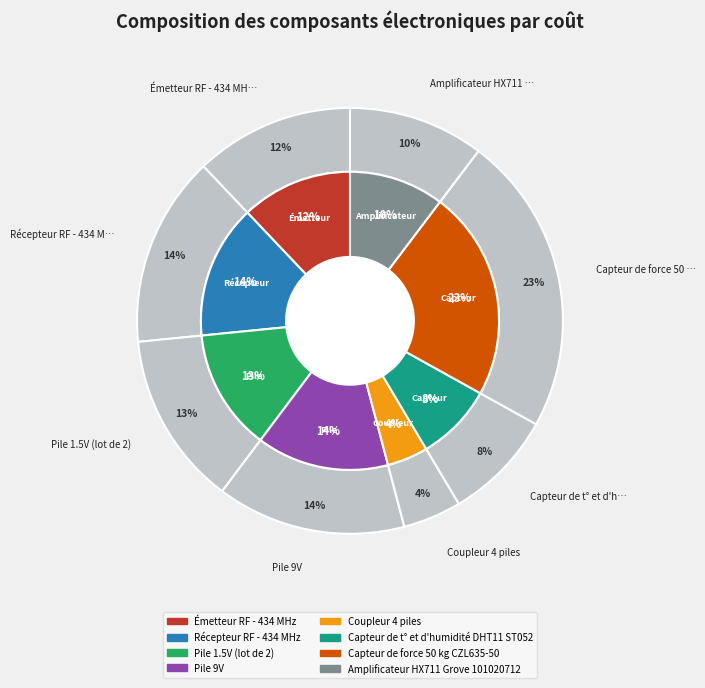

Which has a higher value, Émetteur RF - 434 MHz or Récepteur RF - 434 MHz?

Récepteur RF - 434 MHz